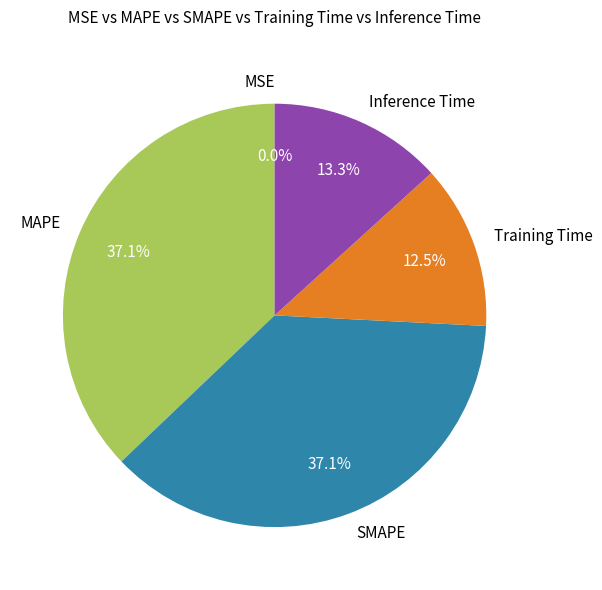

Is MAPE the majority of the pie?

No